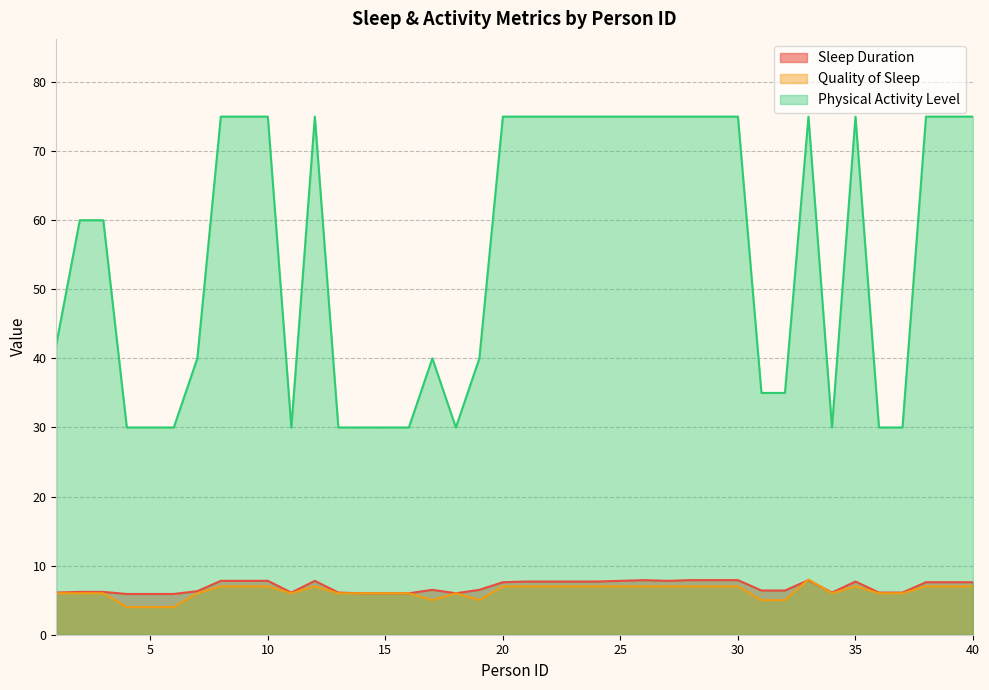

The value of Sleep Duration at 23 is 10.9. True or false?

False